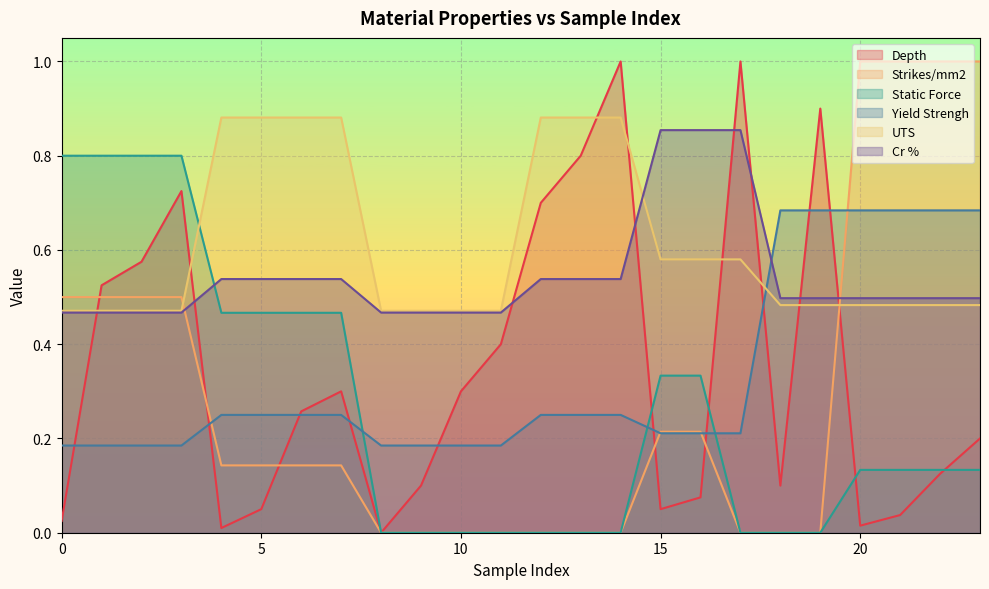

How many series are shown in this chart?

6